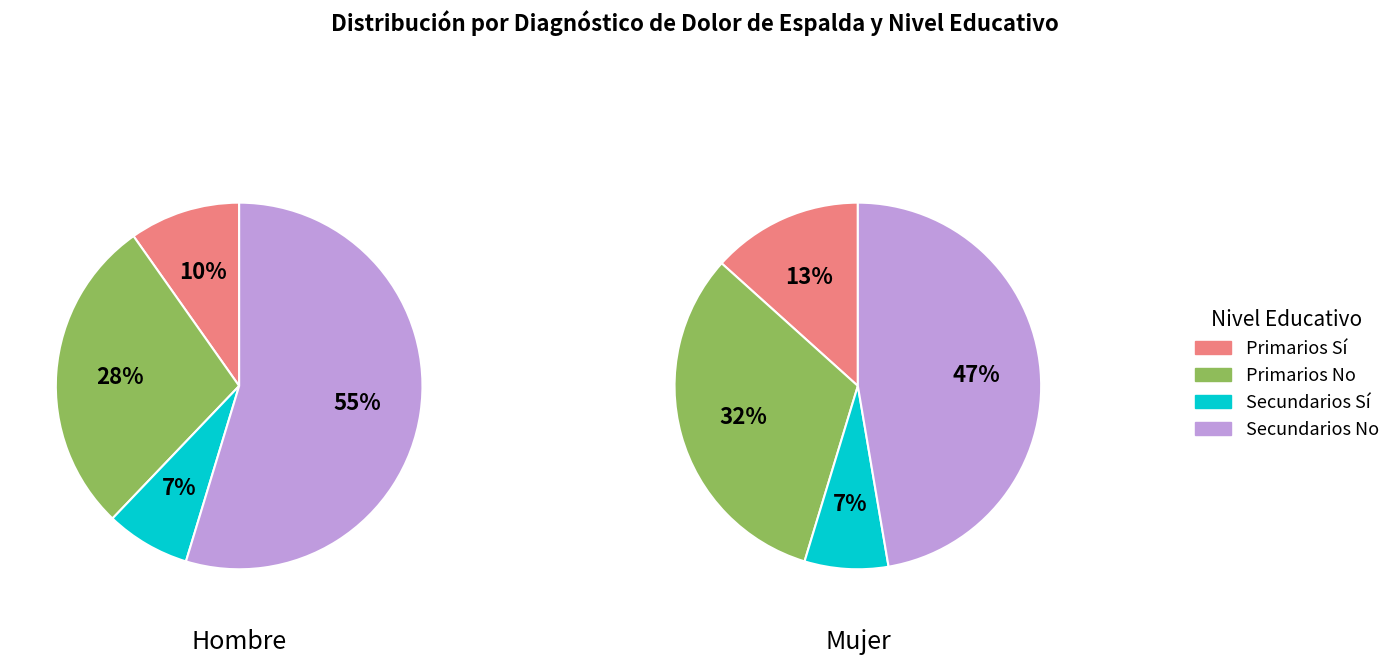

How many slices are in this pie chart?

8